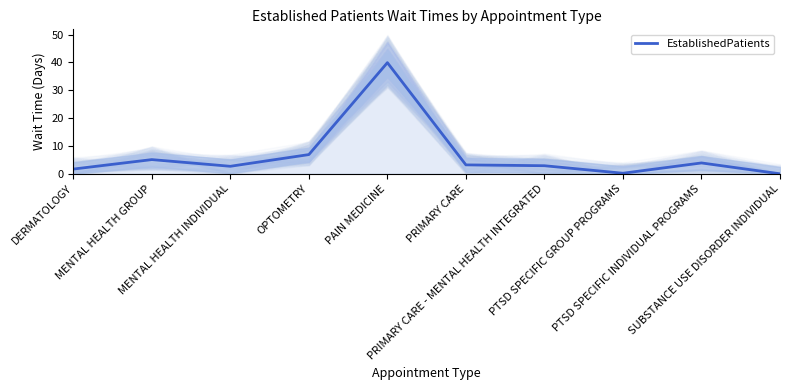

Which has a higher value, PRIMARY CARE or PAIN MEDICINE?

PAIN MEDICINE